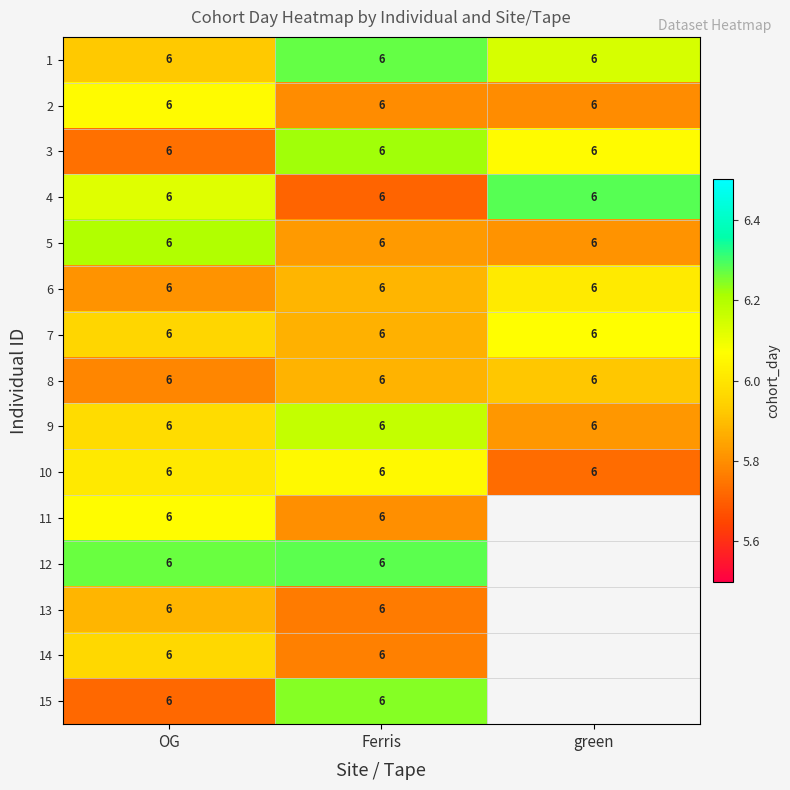

How many distinct data groups are displayed?

15